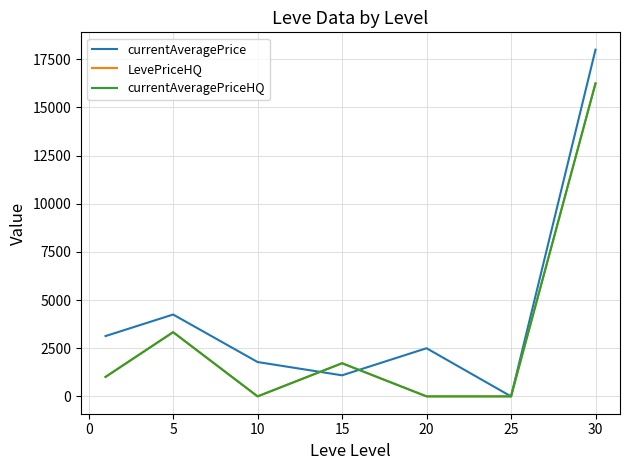

Does the chart have visible grid lines?

Yes